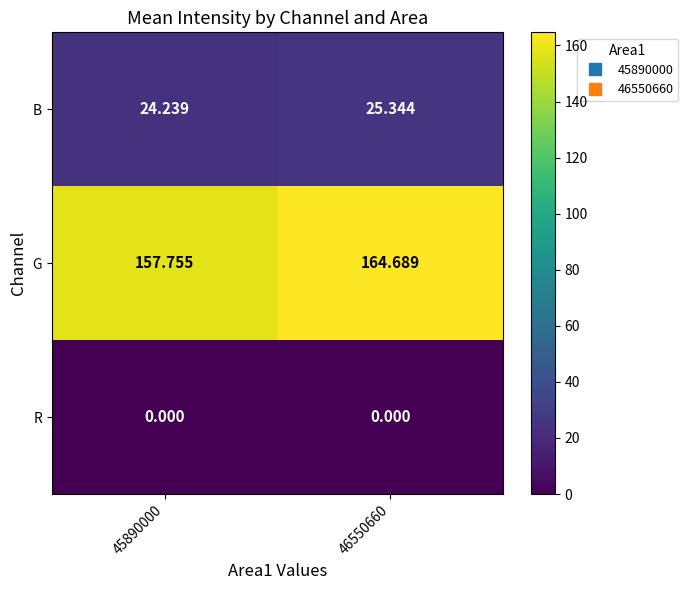

List the series in order of their overall mean, lowest first.

R, B, G